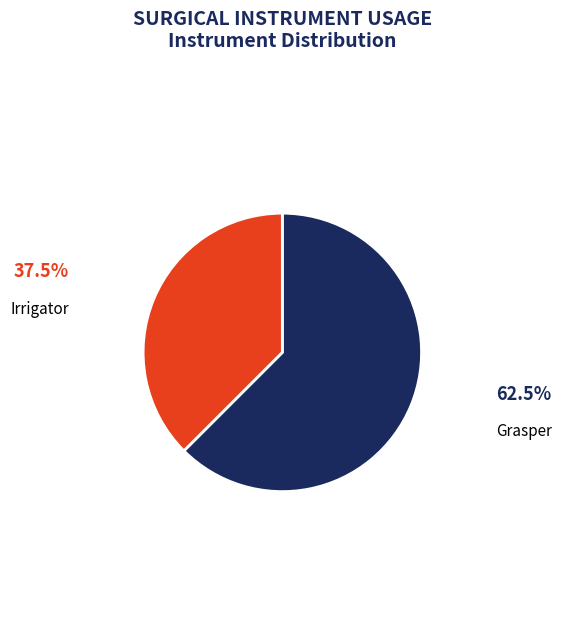

Which slice is the largest?

Grasper